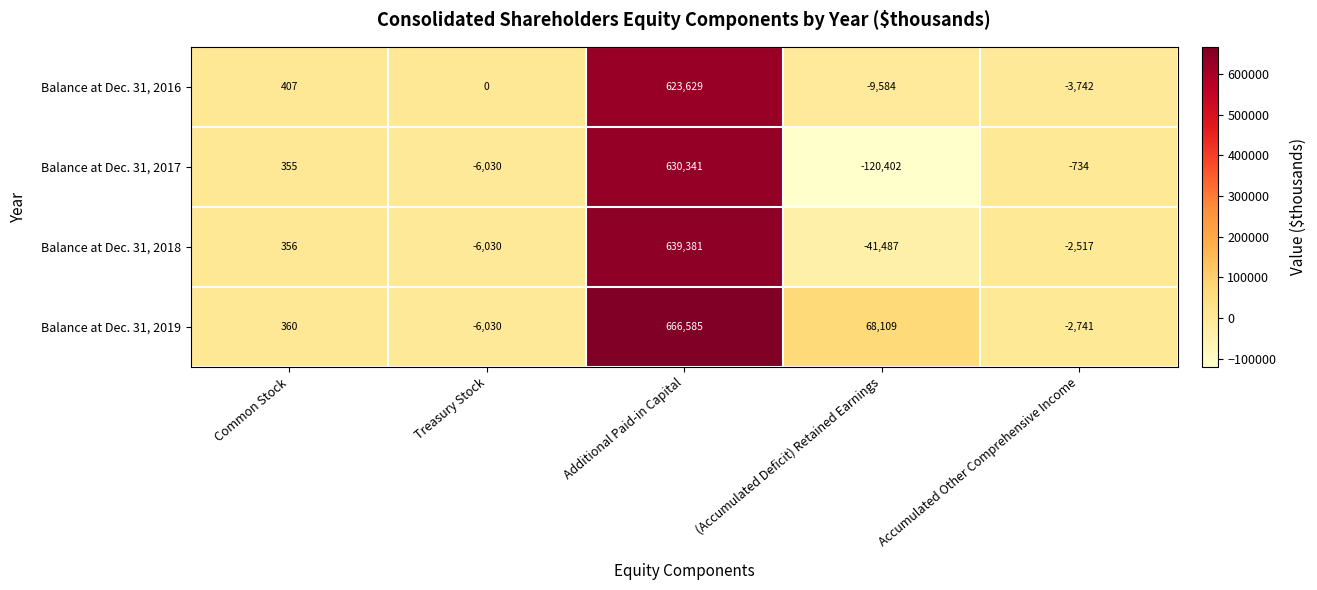

The Balance at Dec. 31, 2017 series shows -734 at Accumulated Other Comprehensive Income. True or false?

True